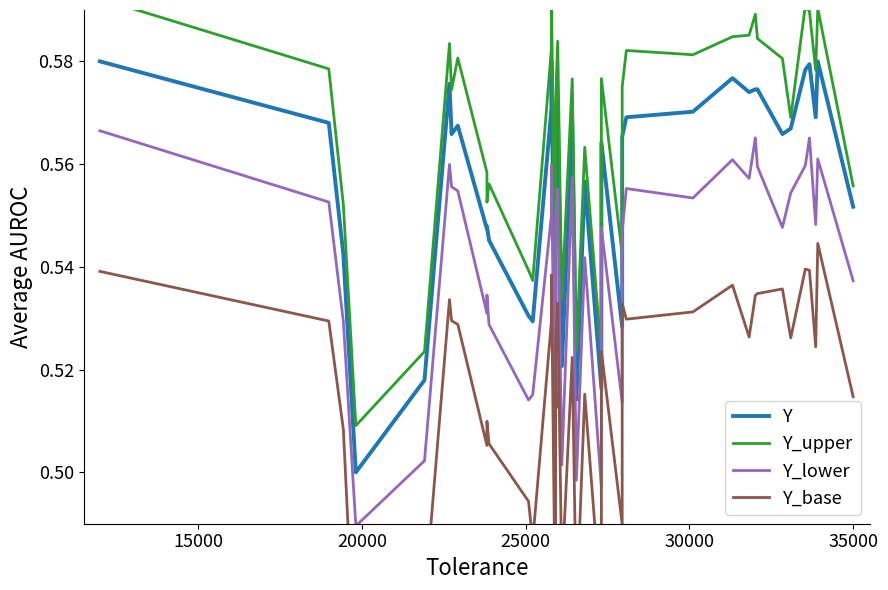

What is the highest value of the Y_upper series?

0.6